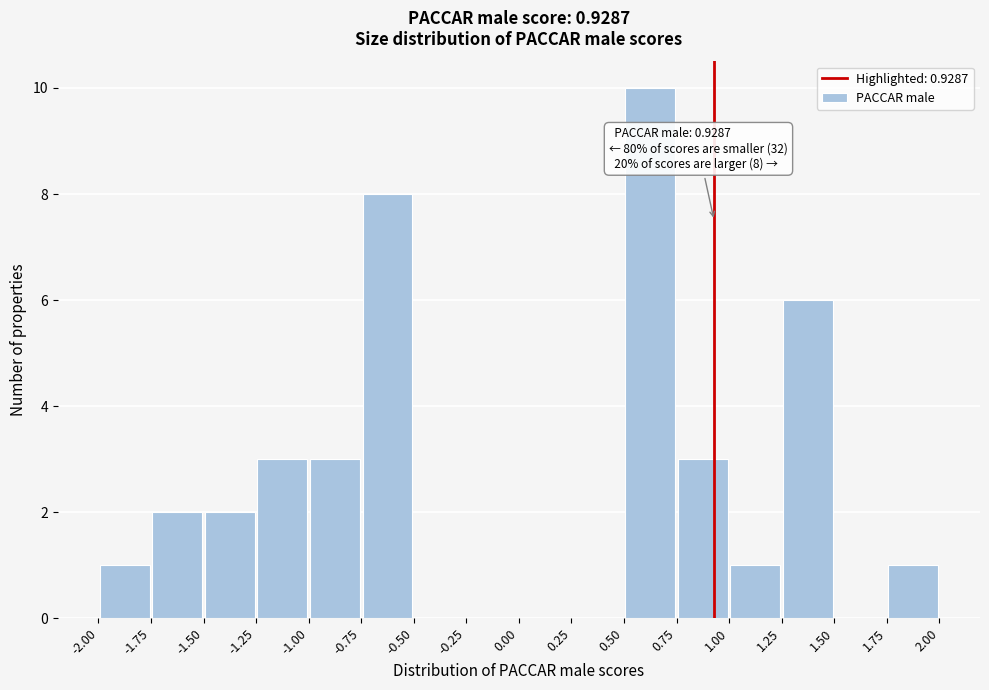

Which range on the x-axis has the tallest bar?

0.50 to 0.75